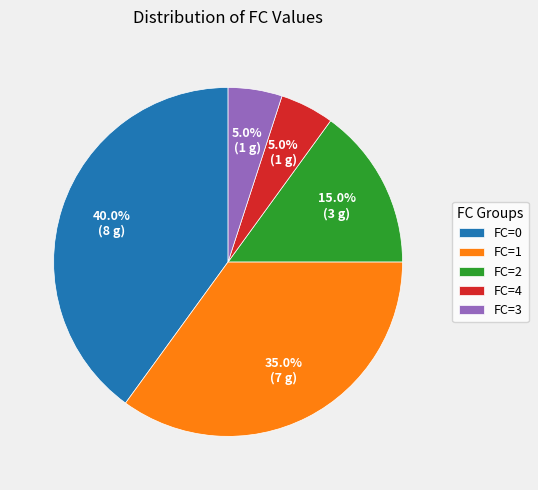

Does any single category account for the majority?

No